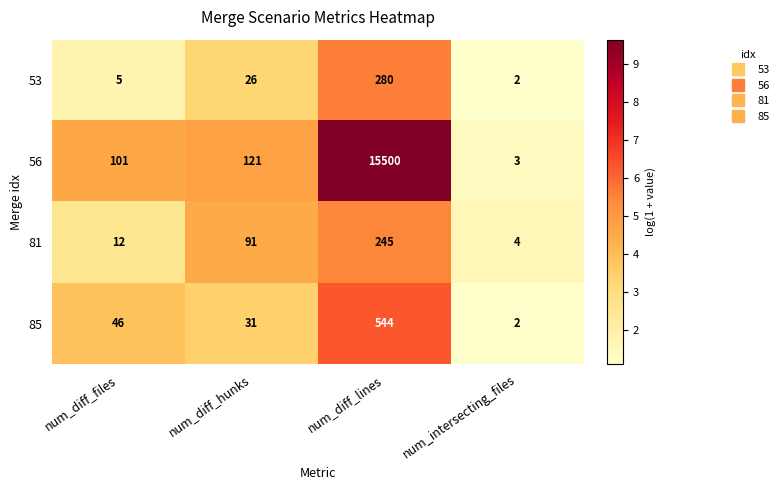

Which series has the widest spread of values?

56